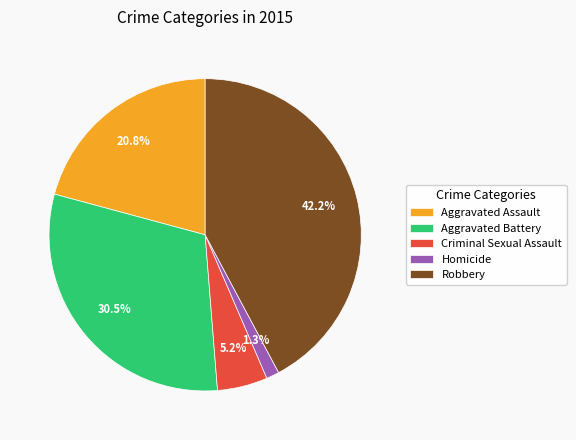

Which has a higher value, Homicide or Criminal Sexual Assault?

Criminal Sexual Assault